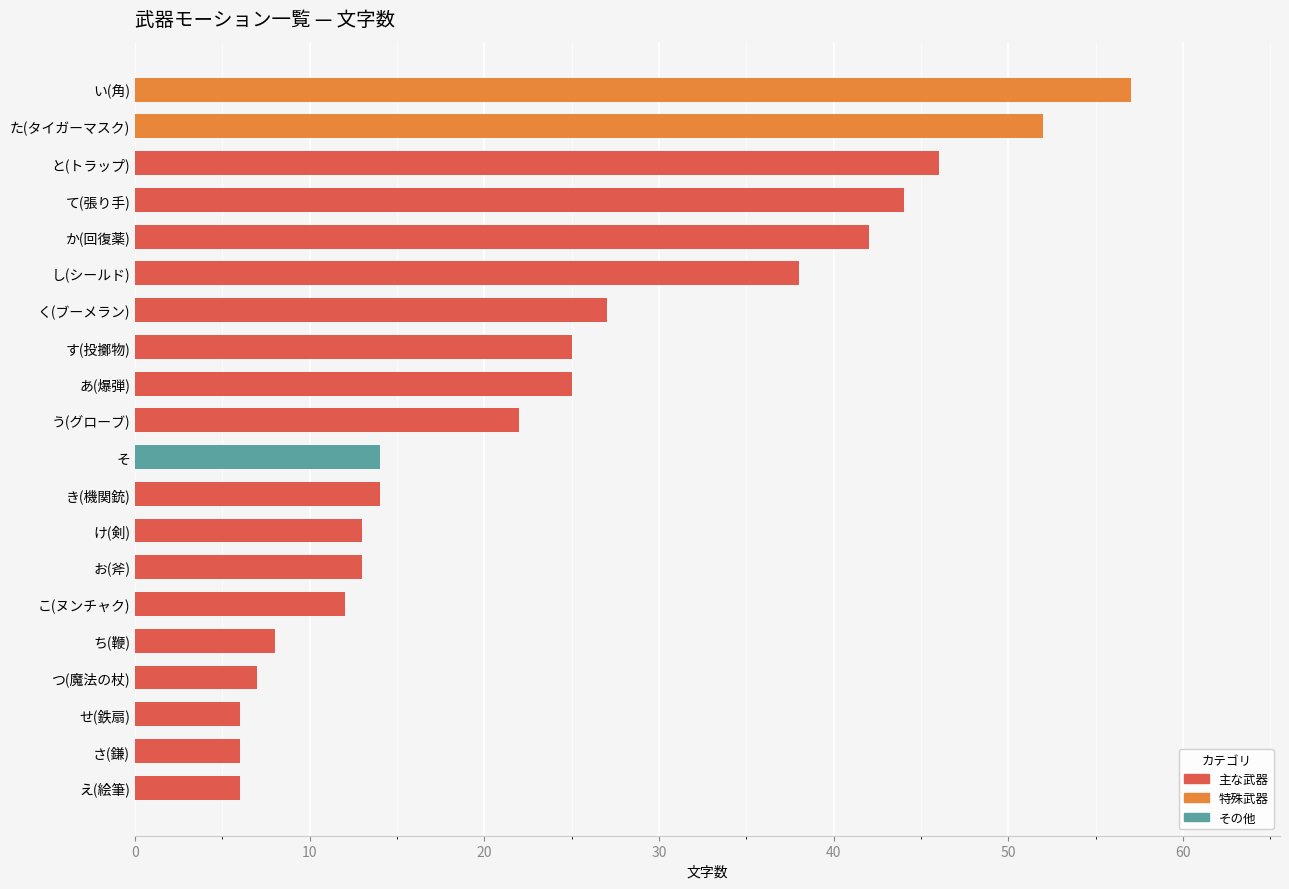

What is the average value?

24